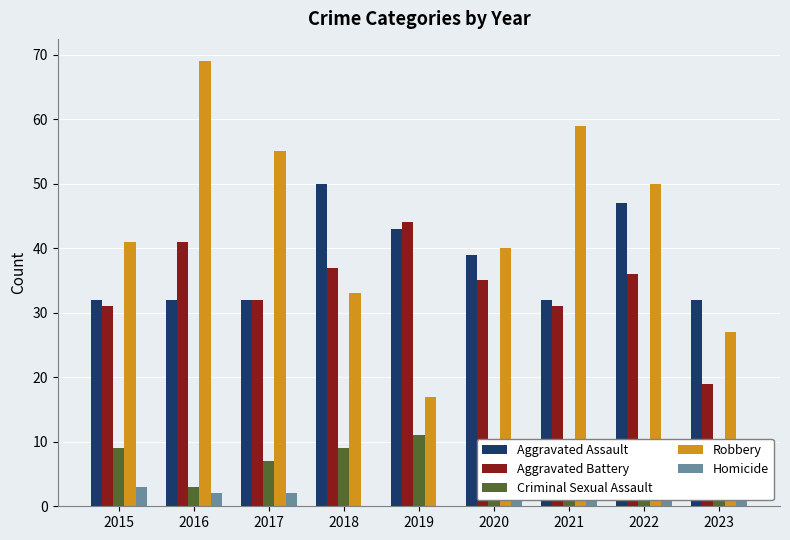

What is the total value across all series at 2022?

142